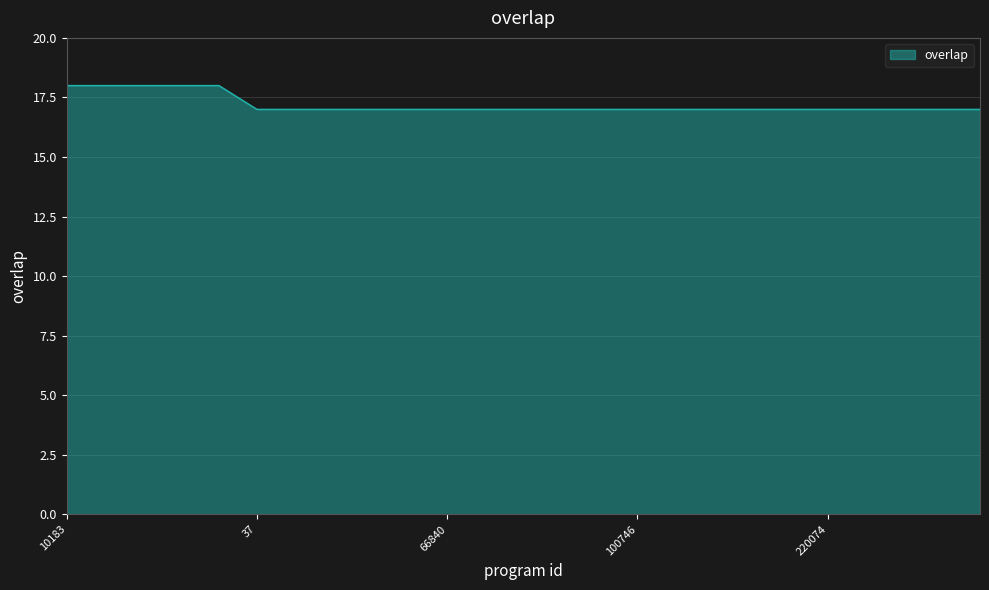

What is the minimum value shown in the chart?

17